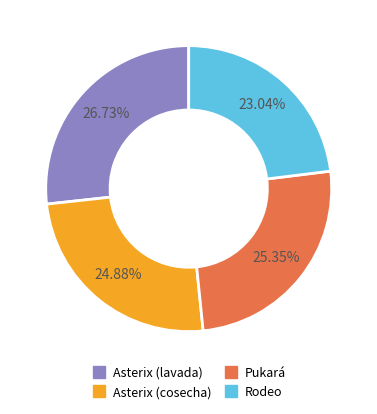

To the nearest percent, what is the average slice percentage?

25%